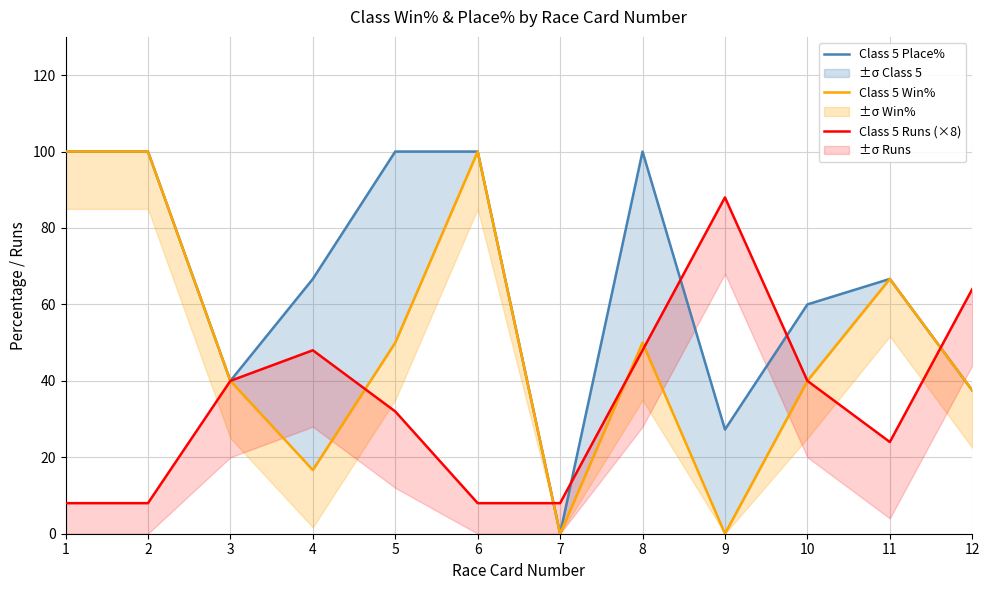

What is the average value of the Class 5 Runs (×8) series?

34.7